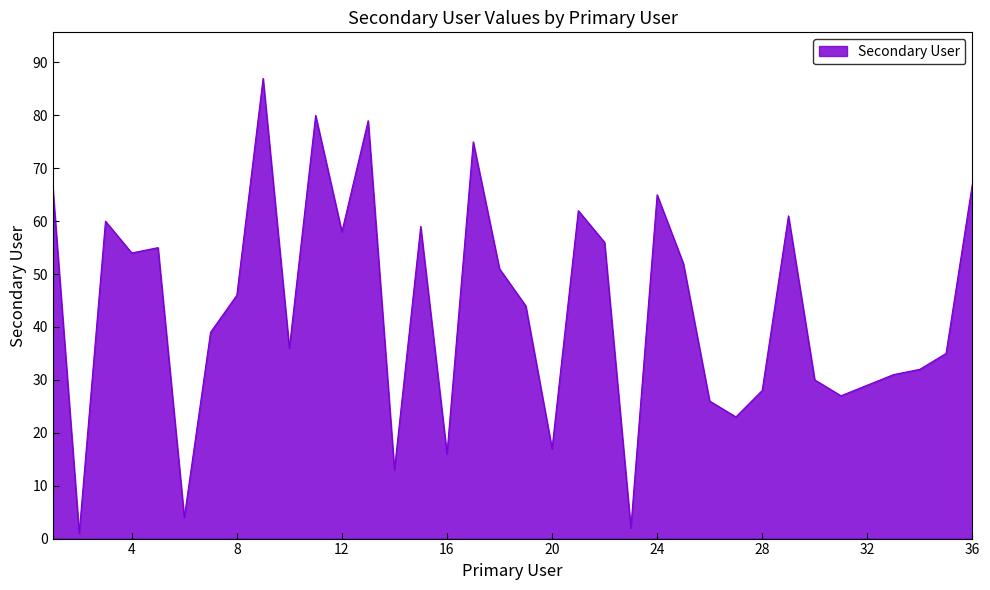

What is the difference between the maximum and minimum values?

86